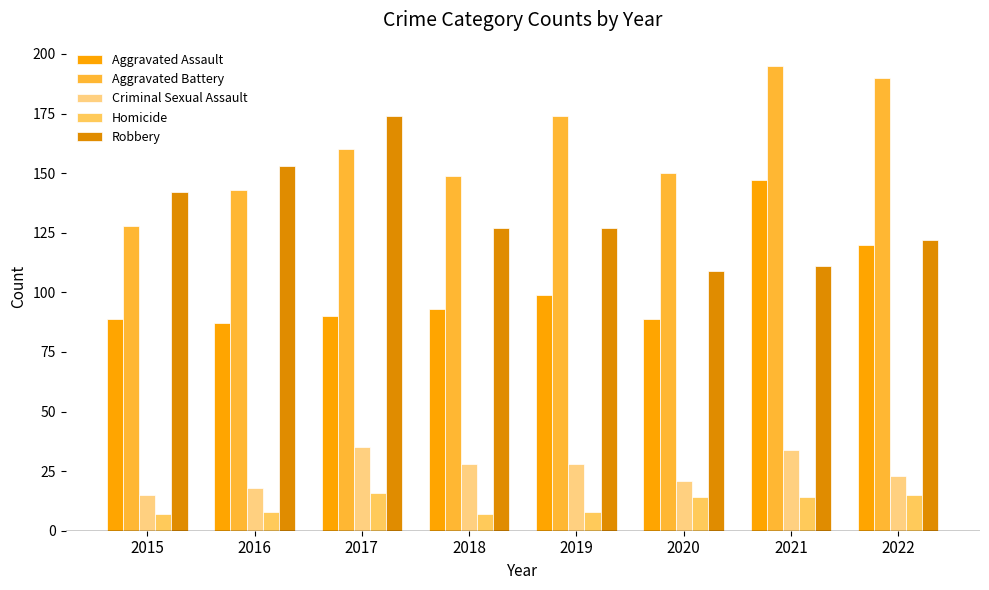

How many bars are there in each group?

5